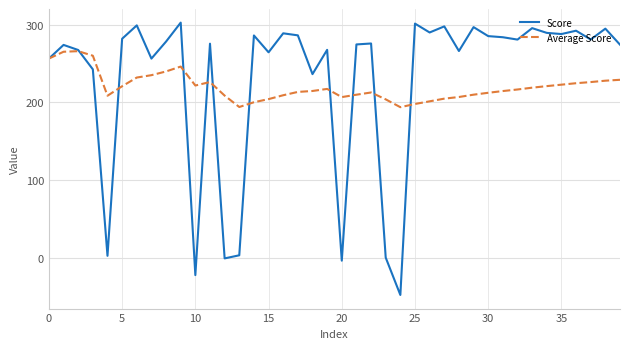

What is the greatest value displayed?

302.6